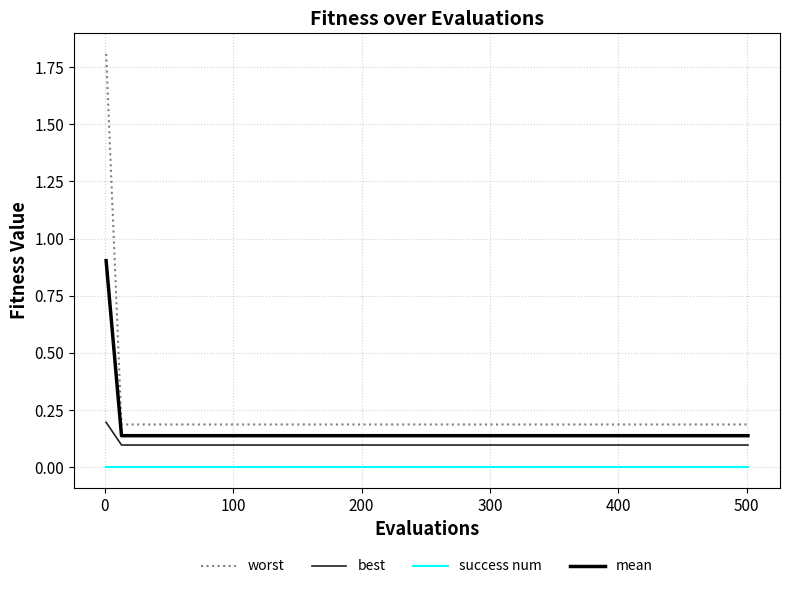

True or false: worst and success num intersect in this chart.

False